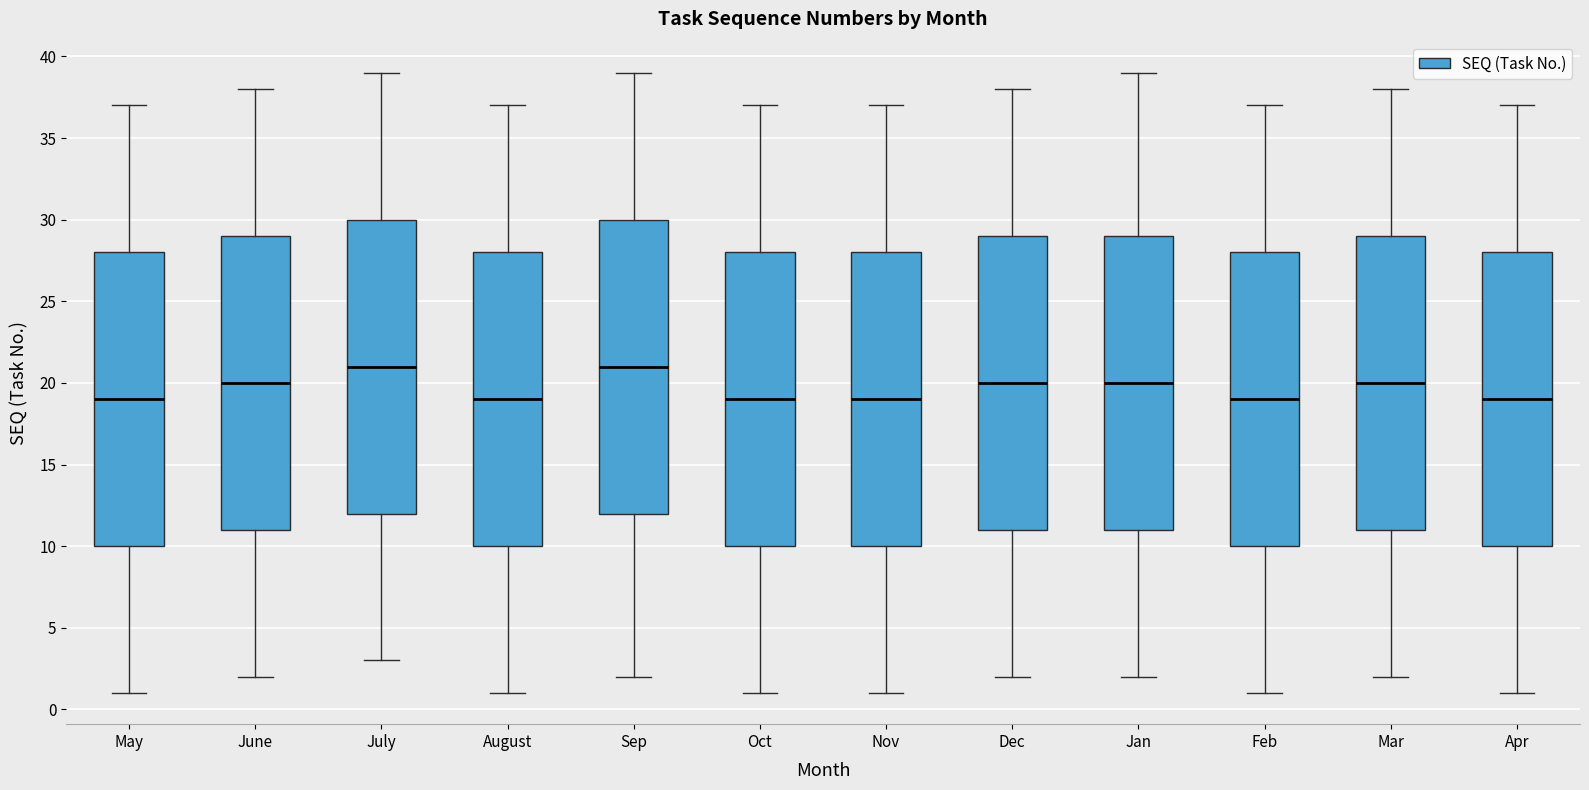

Where is the upper edge of the box for August on the y-axis? The values are not printed on the chart, so give them approximately, as read against the axis.

28